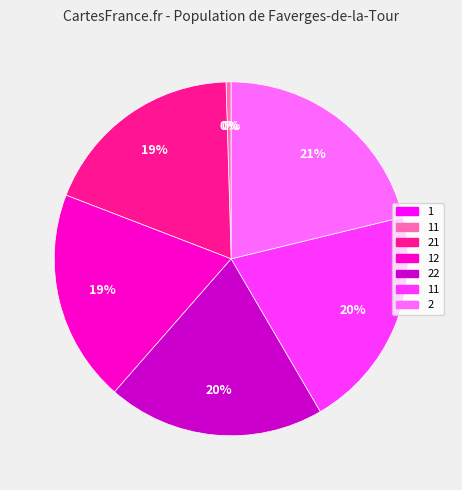

Does any single category account for the majority?

No